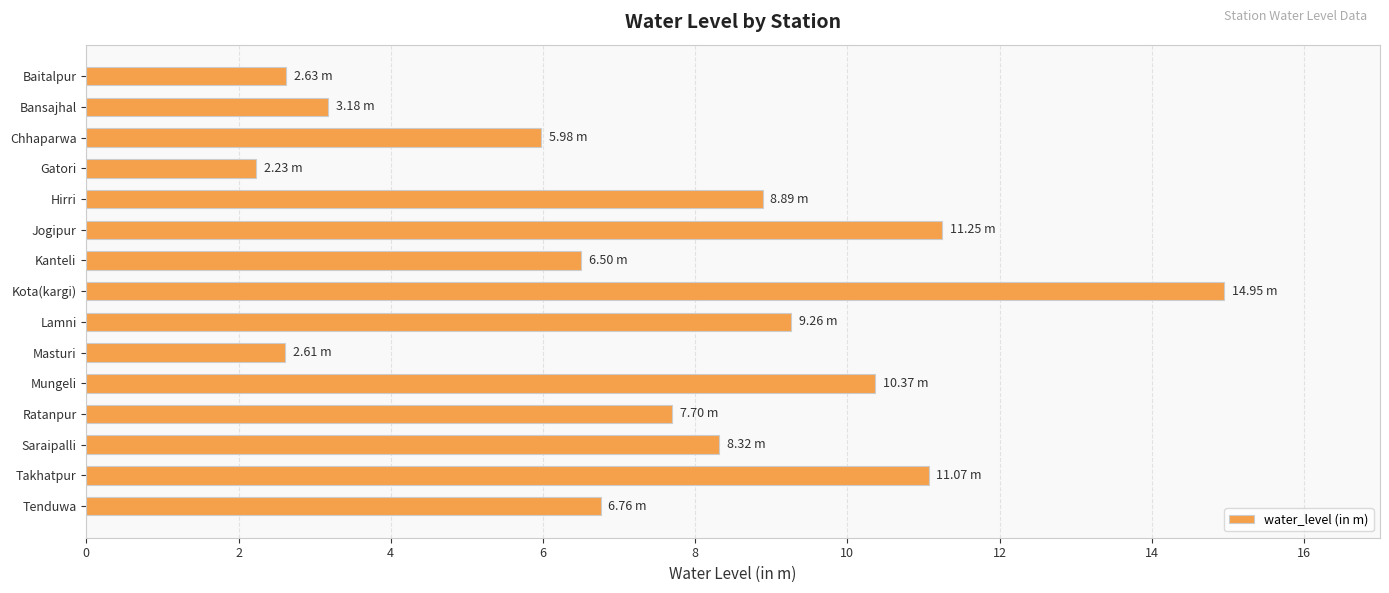

What is the difference between the maximum and minimum values?

12.7